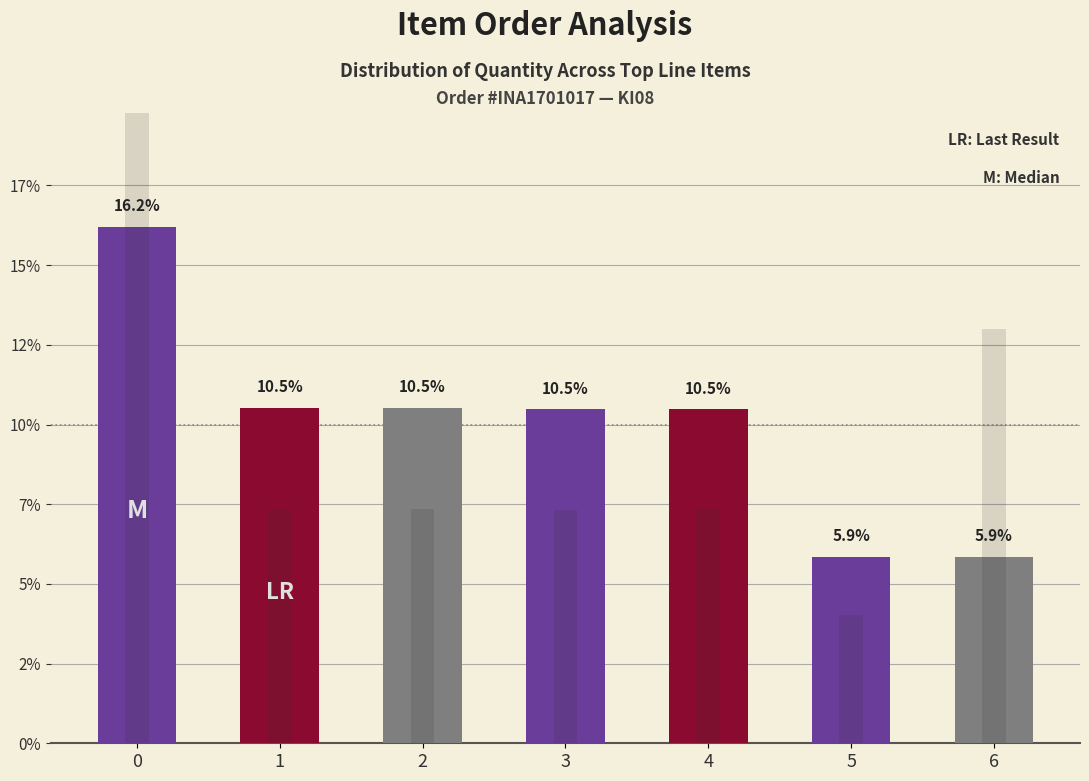

Reading right to left, what are all the values shown in this chart?

Quantity %: 6=5.9	5=5.9	4=10.5	3=10.5	2=10.5	1=10.5	0=16.2
Value %: 6=13.0	5=4.0	4=7.3	3=7.3	2=7.4	1=7.4	0=20.9